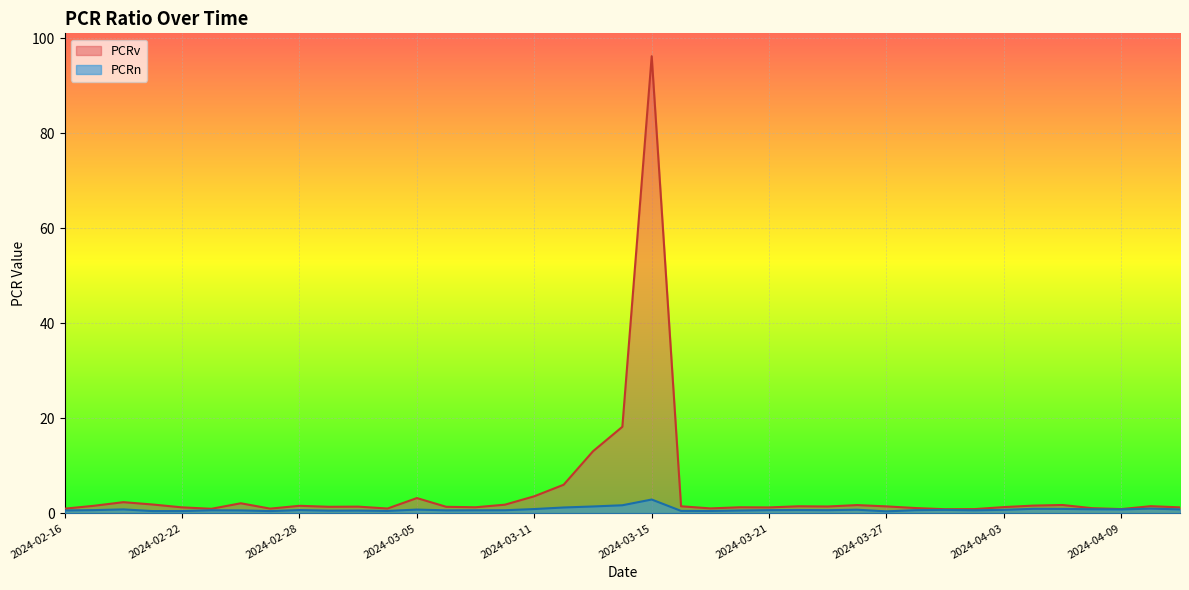

True or false: PCRn and PCRv cross at least once.

False